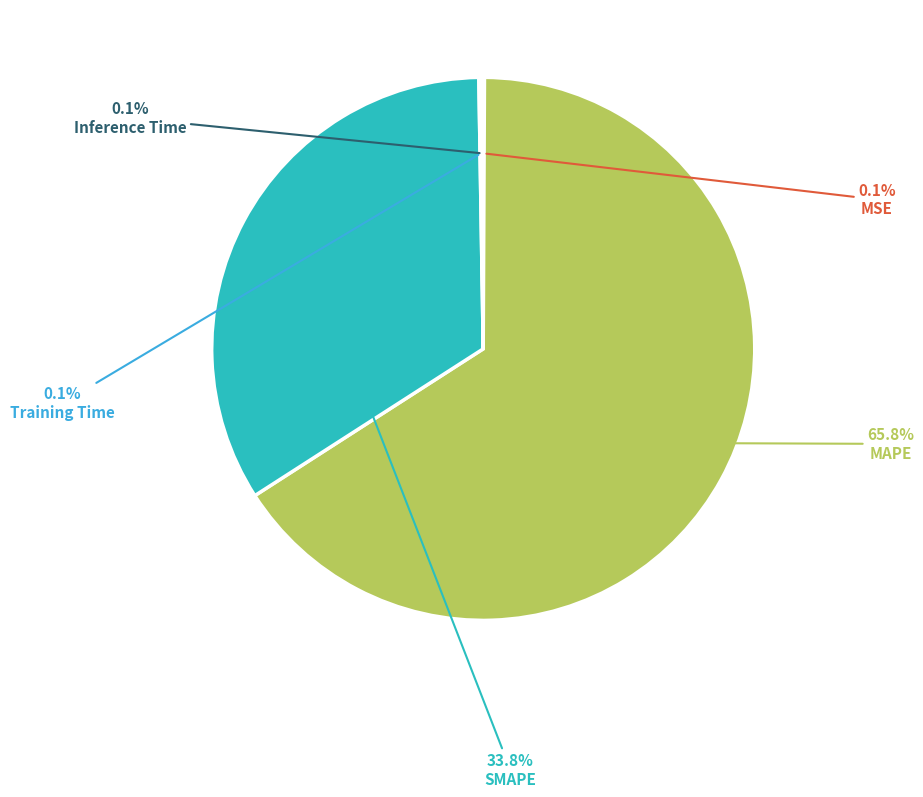

Does any single category account for the majority?

Yes